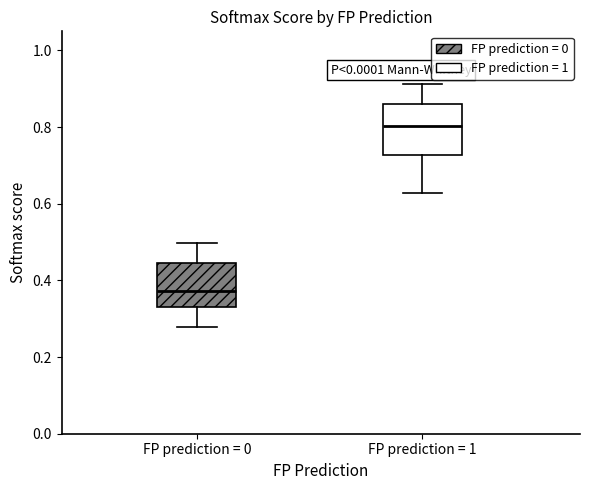

Reading left to right, transcribe this box plot: for each box, give where its median line is, the range the box spans, and where its two whiskers end, as read against the y-axis. The values are not printed on the chart, so give them approximately, as read against the axis.

FP prediction = 0: median 0.38, box 0.34 to 0.44, whiskers 0.28 to 0.50
FP prediction = 1: median 0.80, box 0.72 to 0.86, whiskers 0.62 to 0.92